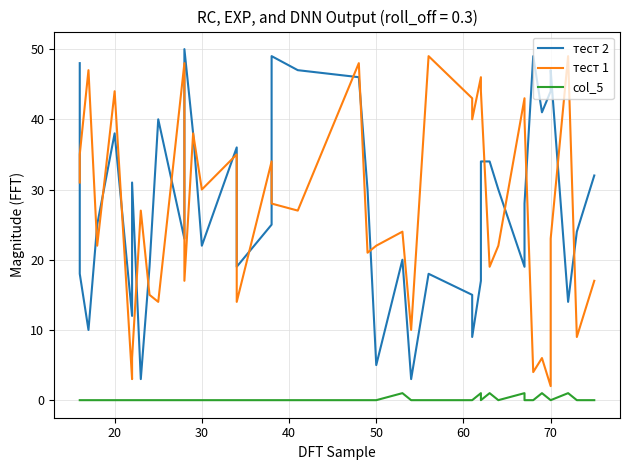

The тест 2 series shows 26 at 9. True or false?

False